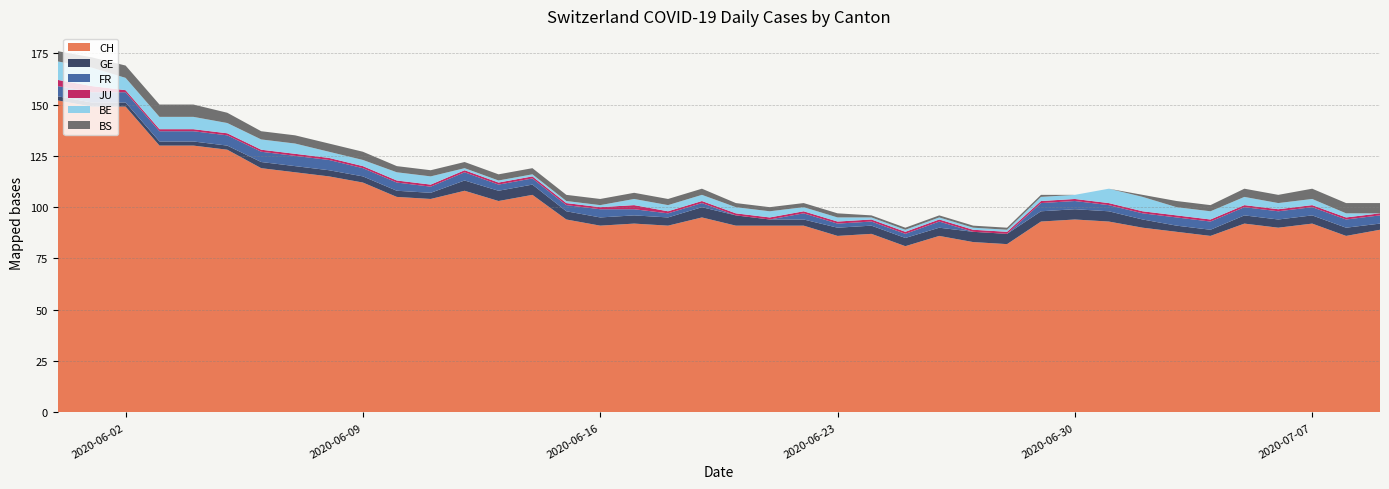

Reading right to left, list all the values displayed in this chart.

CH: 89	86	92	90	92	86	88	90	93	94	93	82	83	86	81	87	86	91	91	91	95	91	92	91	94	106	103	108	104	105	112	115	117	119	128	130	130	149	149	152
GE: 3	4	4	4	4	3	3	4	5	5	5	5	5	4	4	4	4	3	3	5	5	4	4	4	4	5	5	5	3	3	3	3	3	3	2	2	2	2	2	2
FR: 4	4	4	4	4	4	4	3	3	4	4	0	0	3	2	2	2	3	0	0	2	2	3	4	3	3	3	4	3	4	4	5	5	5	5	5	5	5	5	5
JU: 1	1	1	1	1	1	1	1	1	1	1	1	1	1	1	1	1	1	1	1	1	1	2	1	1	1	1	1	1	1	1	1	1	1	1	1	1	1	3	3
BE: 0	2	3	3	4	4	4	7	7	2	2	1	1	1	1	1	2	2	3	3	3	3	3	1	1	1	1	1	4	4	3	3	5	5	5	6	6	6	9	9
BS: 5	5	5	4	4	3	3	1	0	0	1	1	1	1	1	1	2	2	2	2	3	3	3	3	3	3	3	3	3	3	4	4	4	4	5	6	6	6	5	5